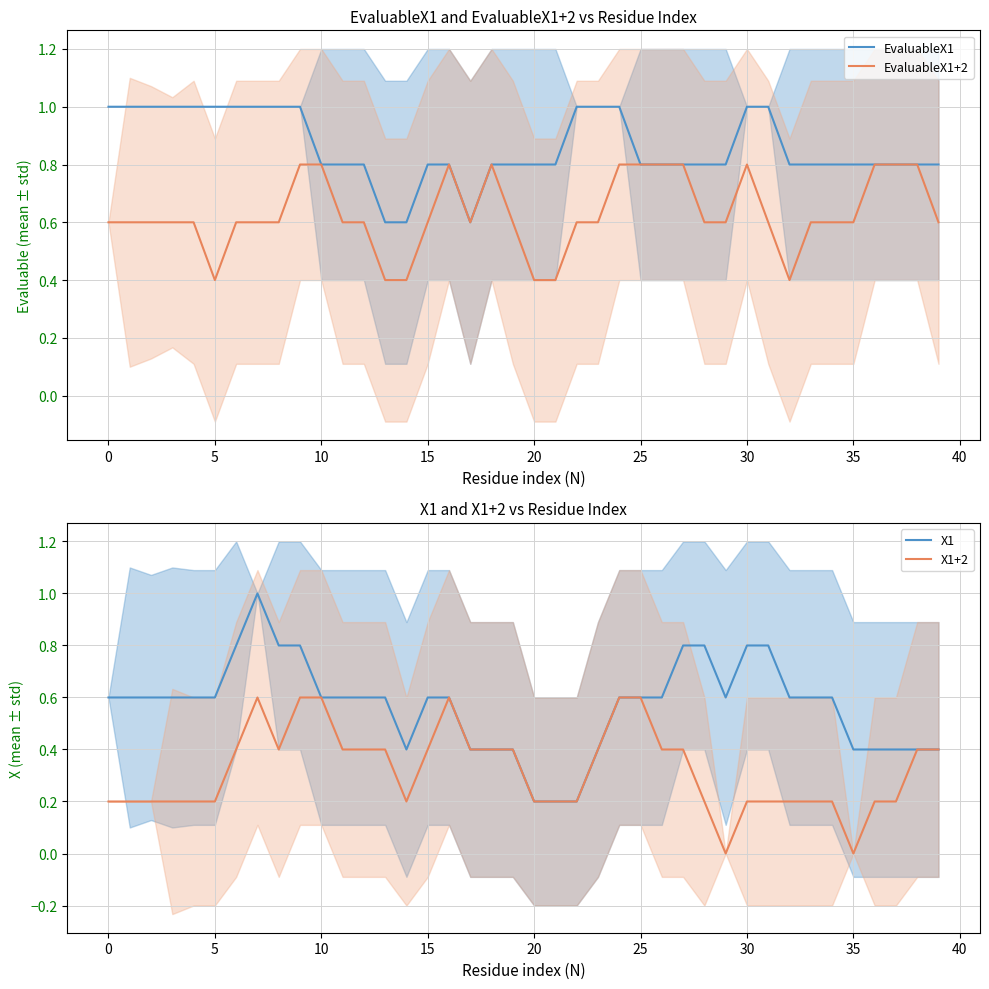

What is the total value across all series at 23?

2.4